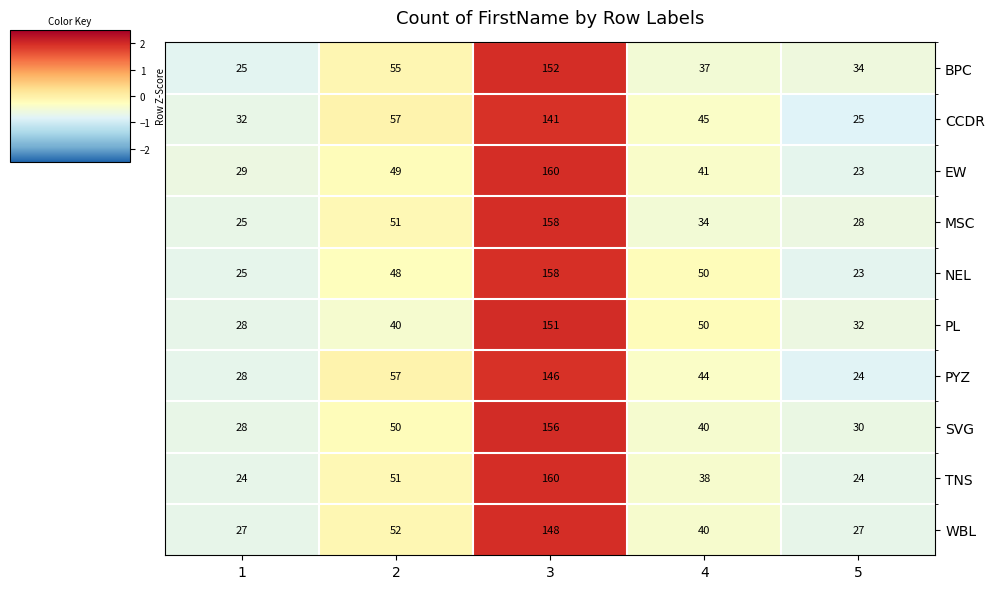

What is the minimum value for PYZ?

24